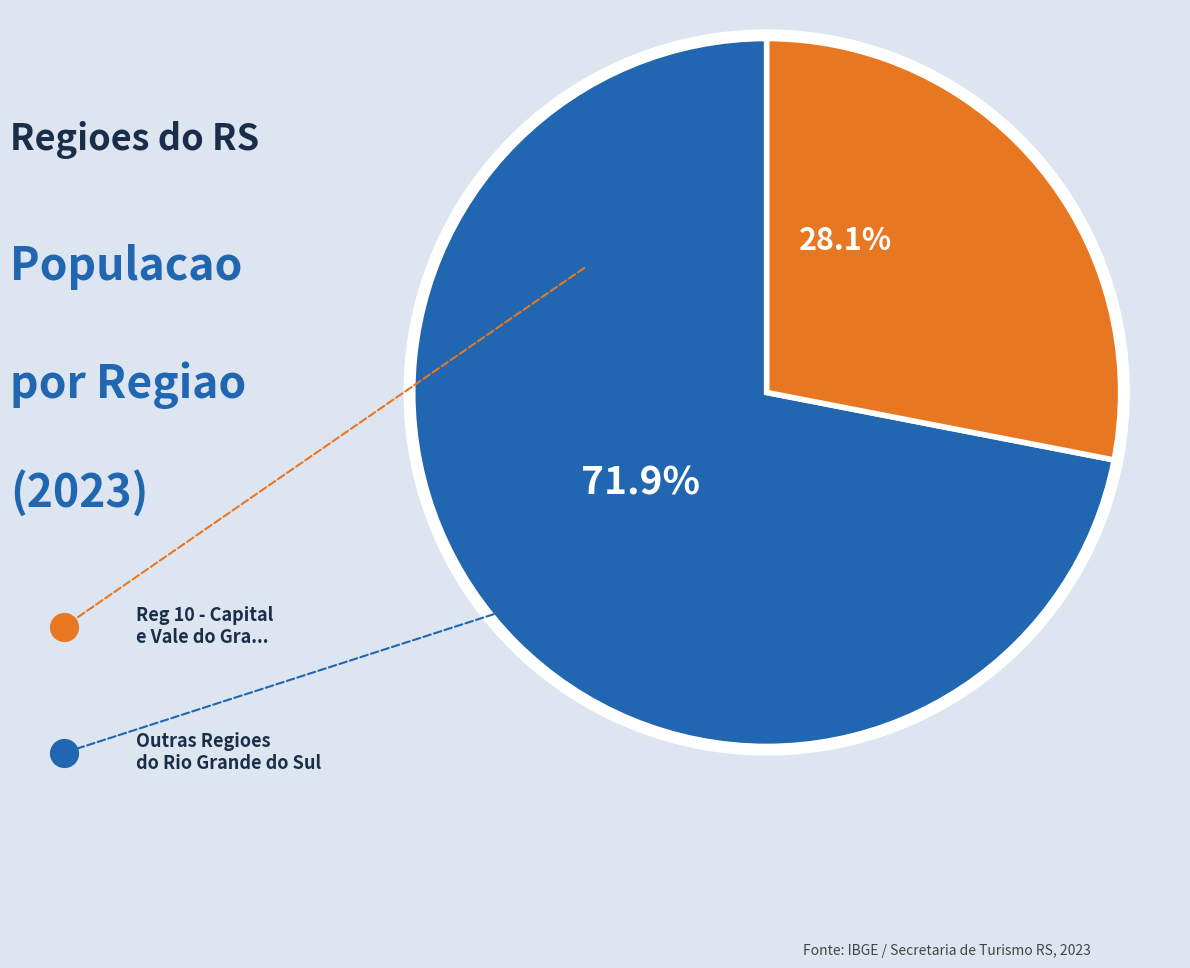

Does Reg 10 - Capital account for over 50% of the chart?

No